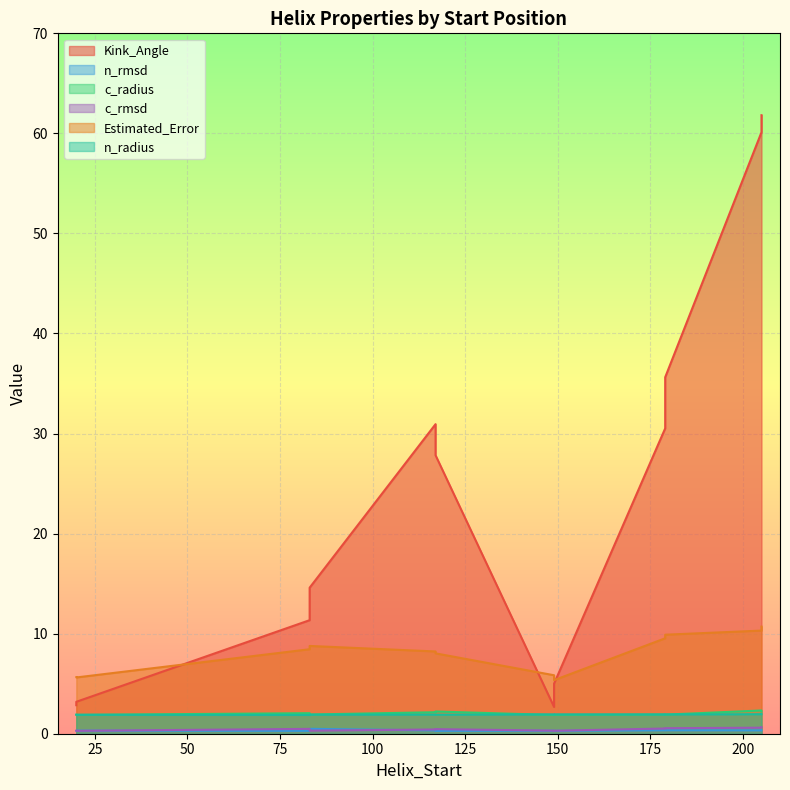

Rank the series by their maximum value, from highest to lowest.

Kink_Angle, Estimated_Error, c_radius, n_radius, c_rmsd, n_rmsd